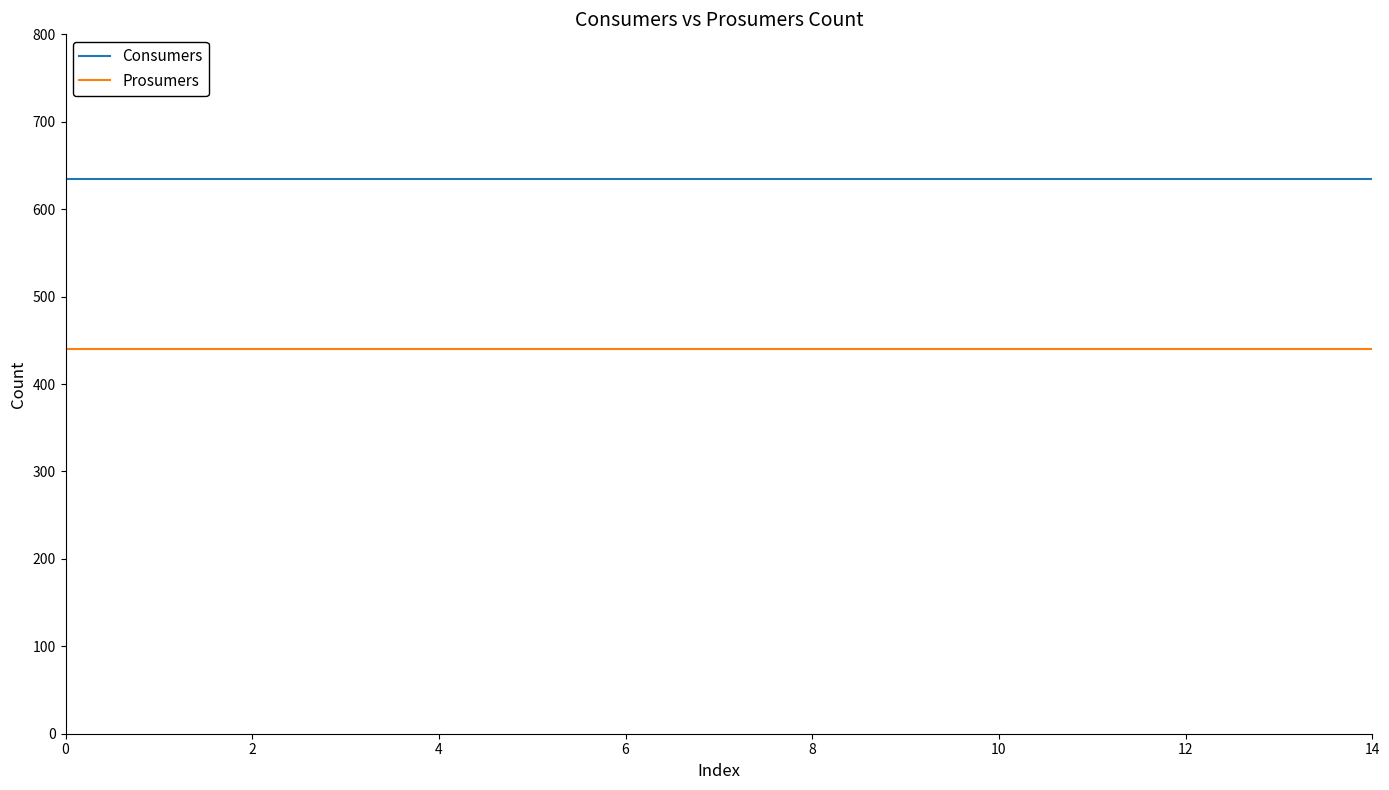

List the series in order of their peak value, highest first.

Consumers, Prosumers